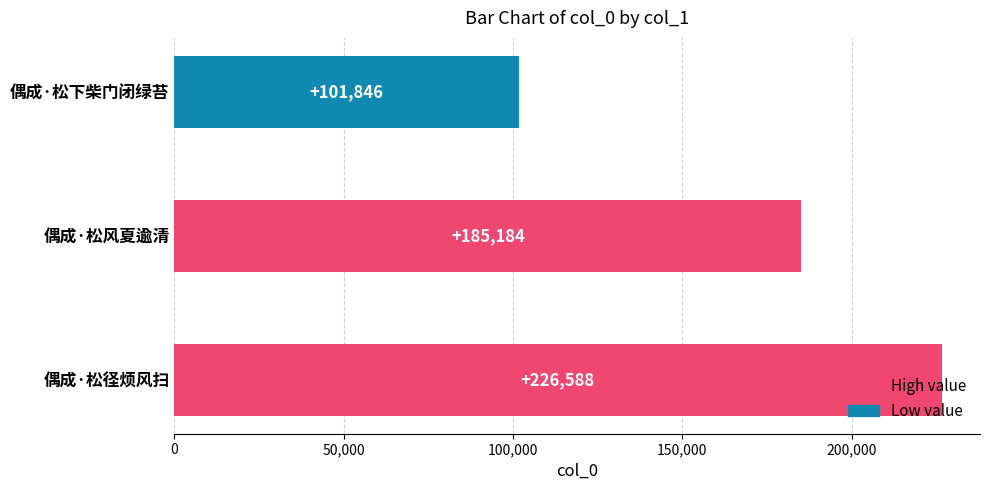

Where is the data nearest to the value 164217?

偶成·松风夏逾清